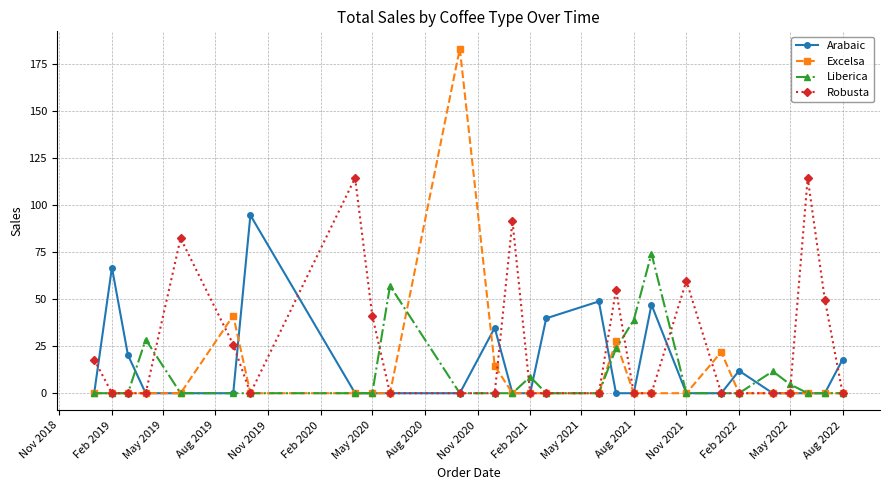

Which series has the largest range (max minus min)?

Excelsa